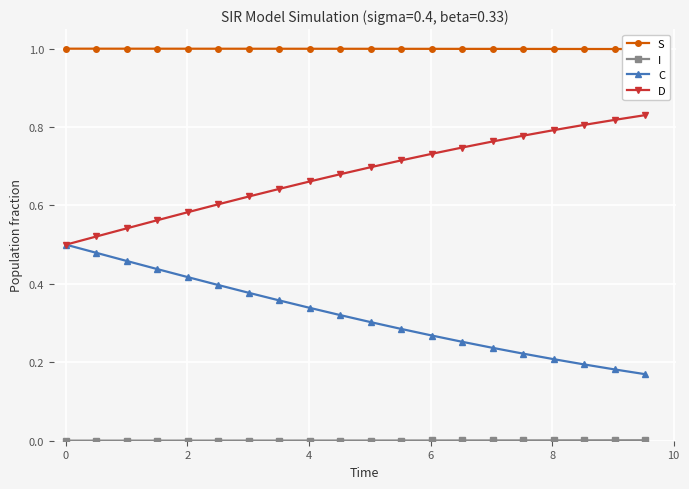

What is the value of the C point at the 13th from the left?

0.4